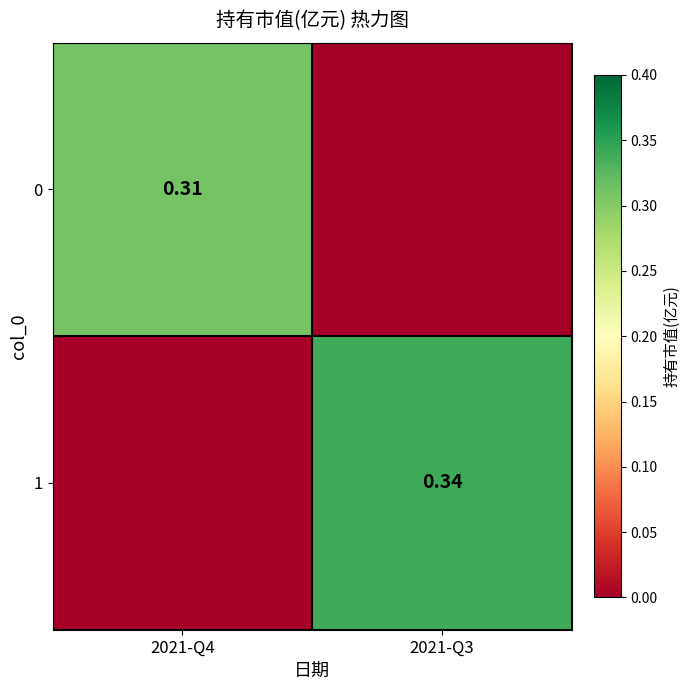

How many distinct data groups are displayed?

2